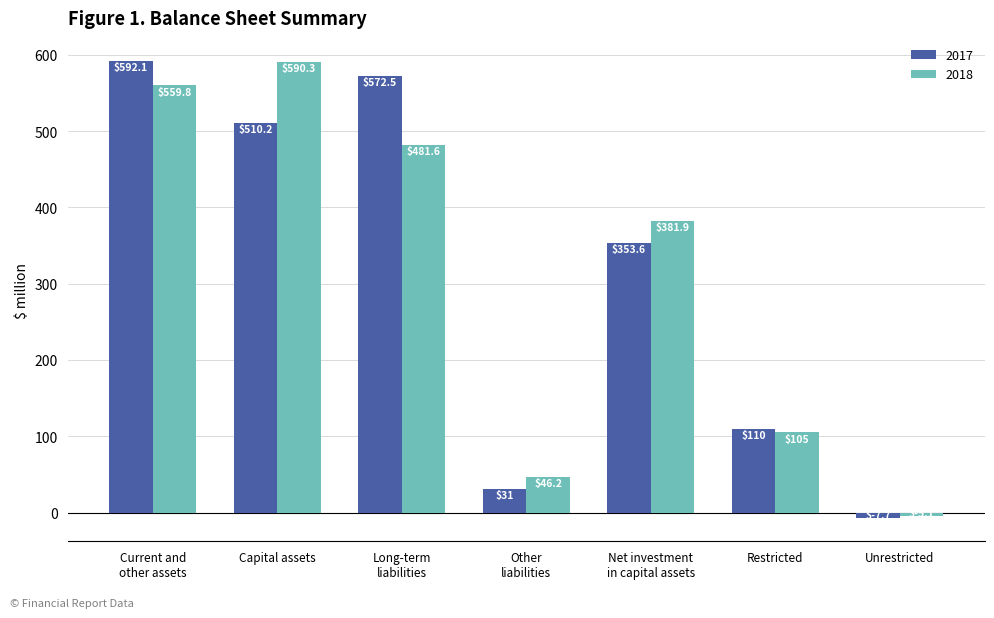

How many data points in 2017 are less than 353?

3